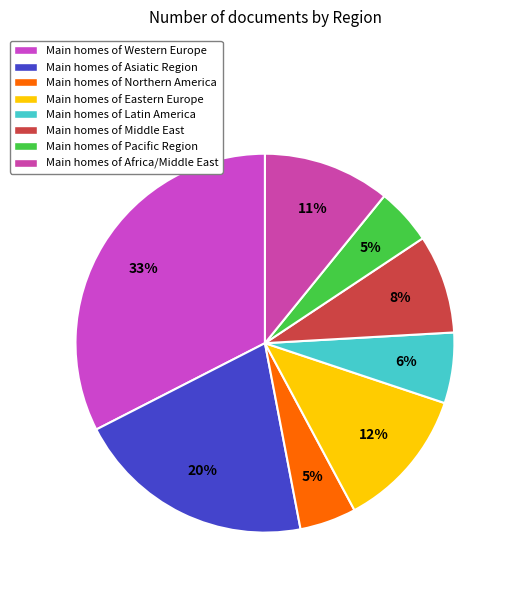

To the nearest percent, what is the average slice percentage?

12%